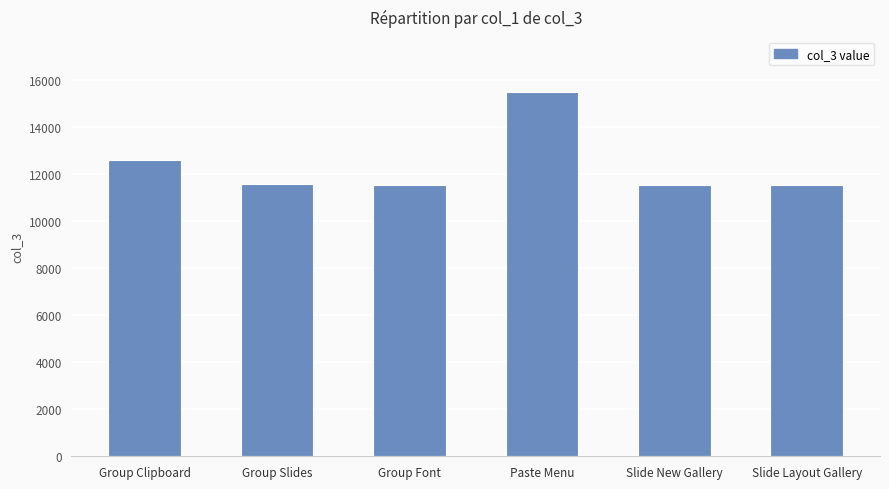

Is it true that the value at Group Slides is 15287?

False